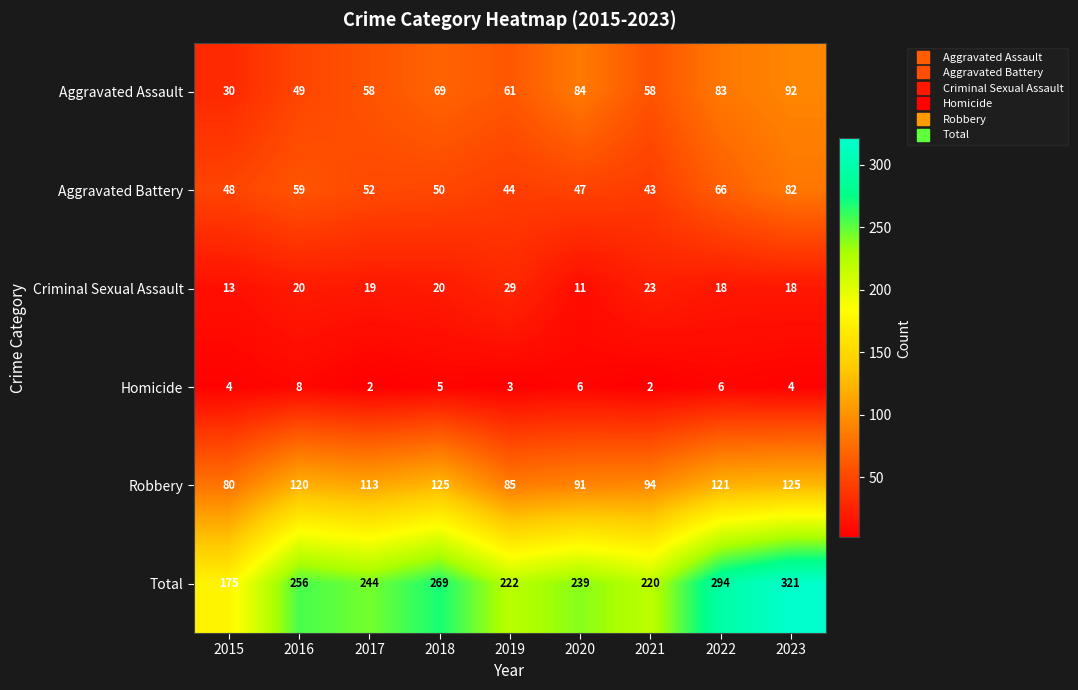

Count the number of categories in the chart.

9